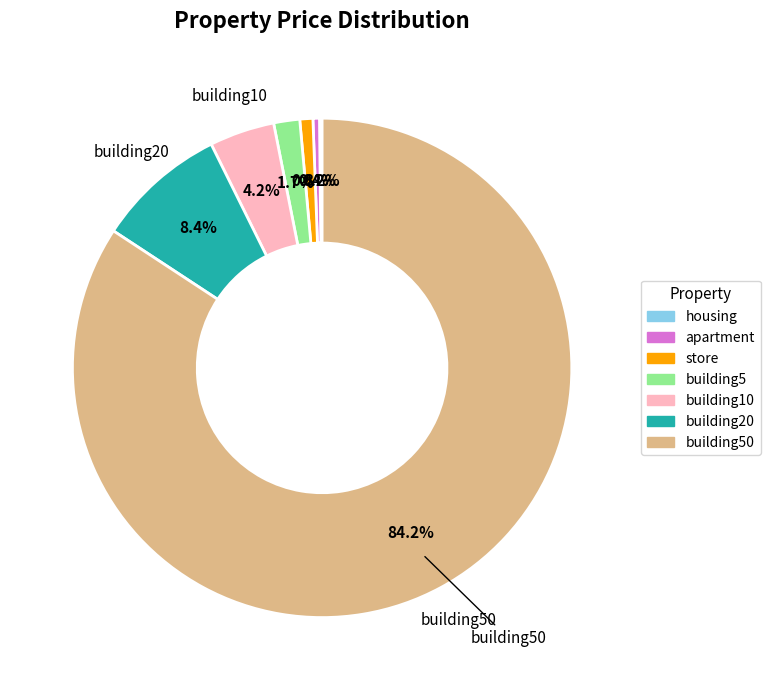

Is there any slice that represents more than half of the pie?

Yes